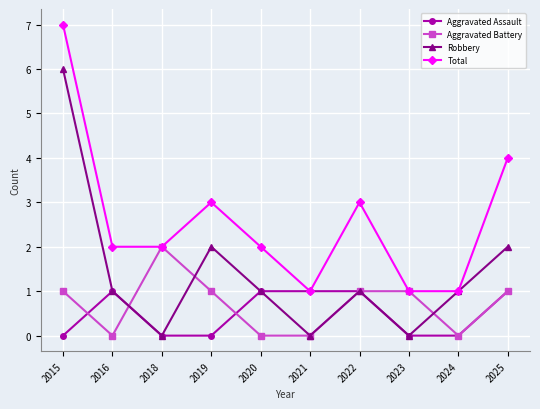

Between 2015 and 2018, which series saw the biggest shift?

Robbery